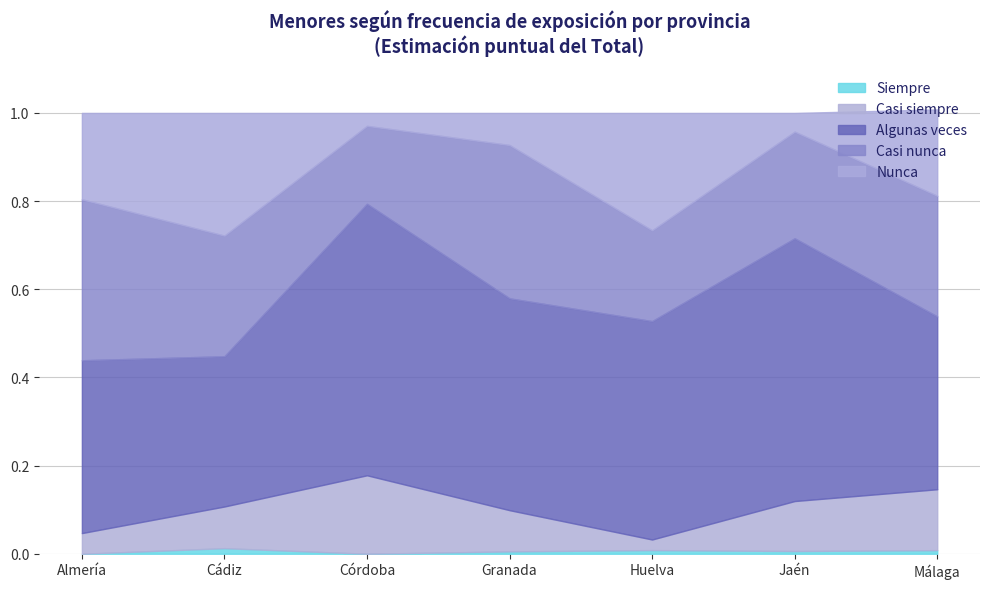

True or false: Siempre has a value of 0.0 at Cádiz.

True